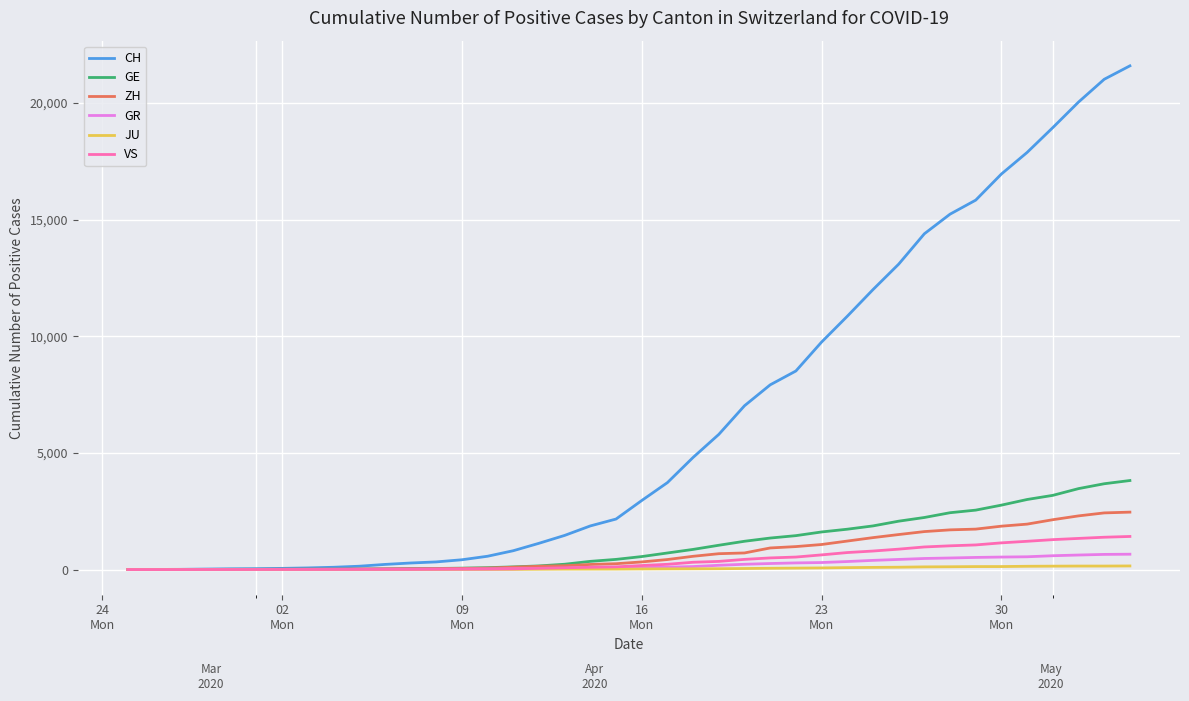

What is the sum of all VS values?

16819